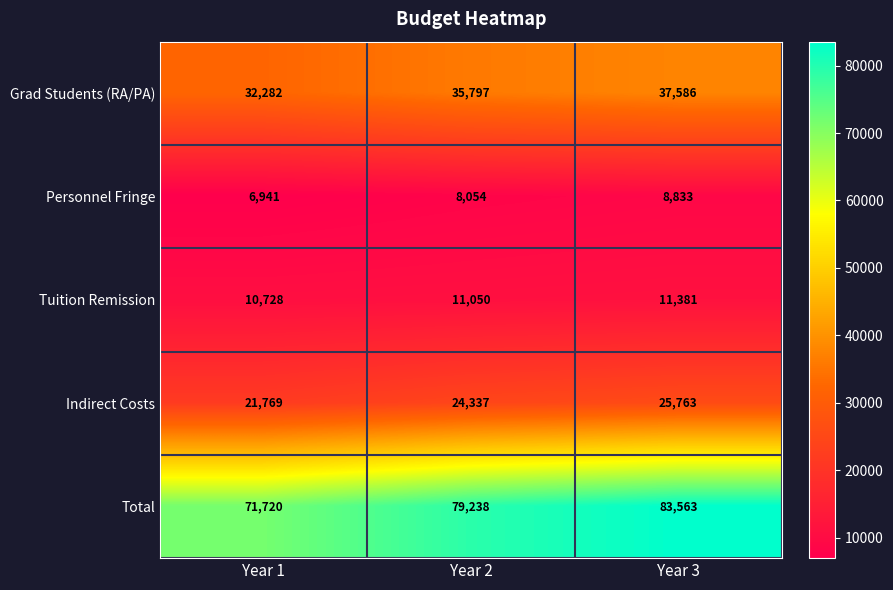

How many series are shown in this chart?

5